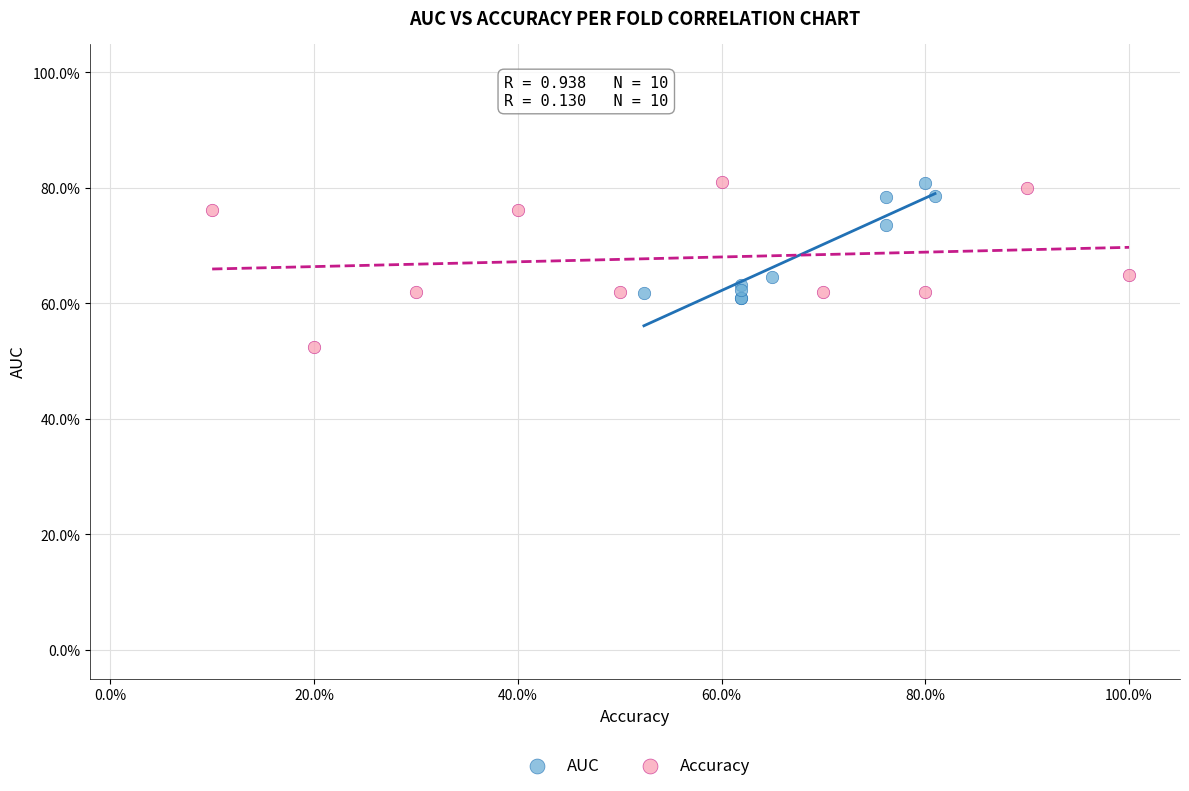

What are all the series names shown in the legend?

AUC, Accuracy